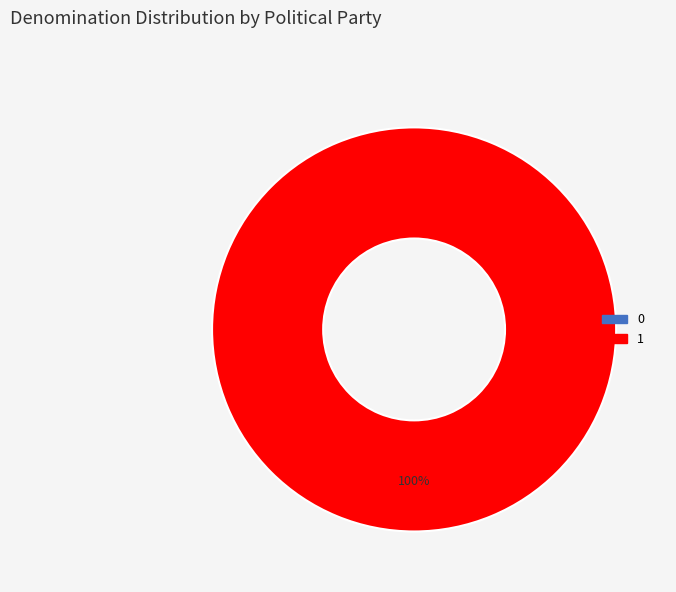

Count the number of slices in the pie.

2